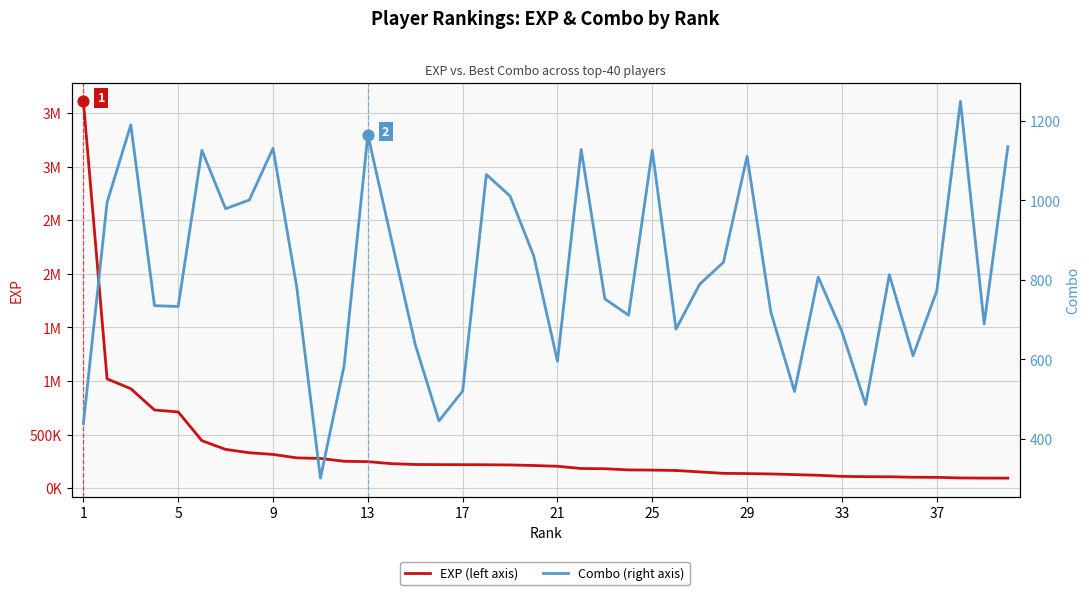

Which series contains the lowest Y value?

Combo (right axis)